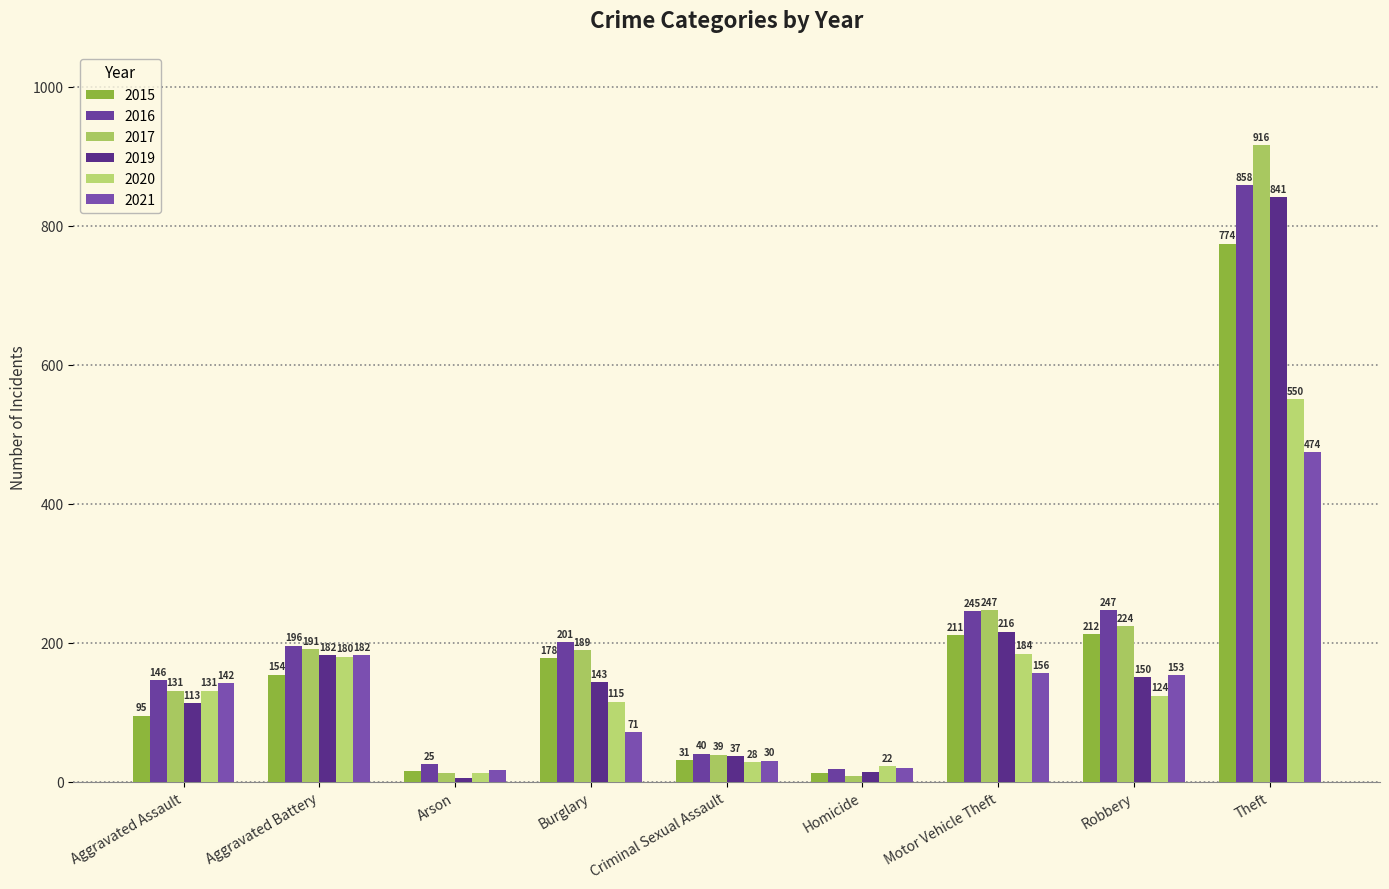

Which category has the highest value across all series?

Theft